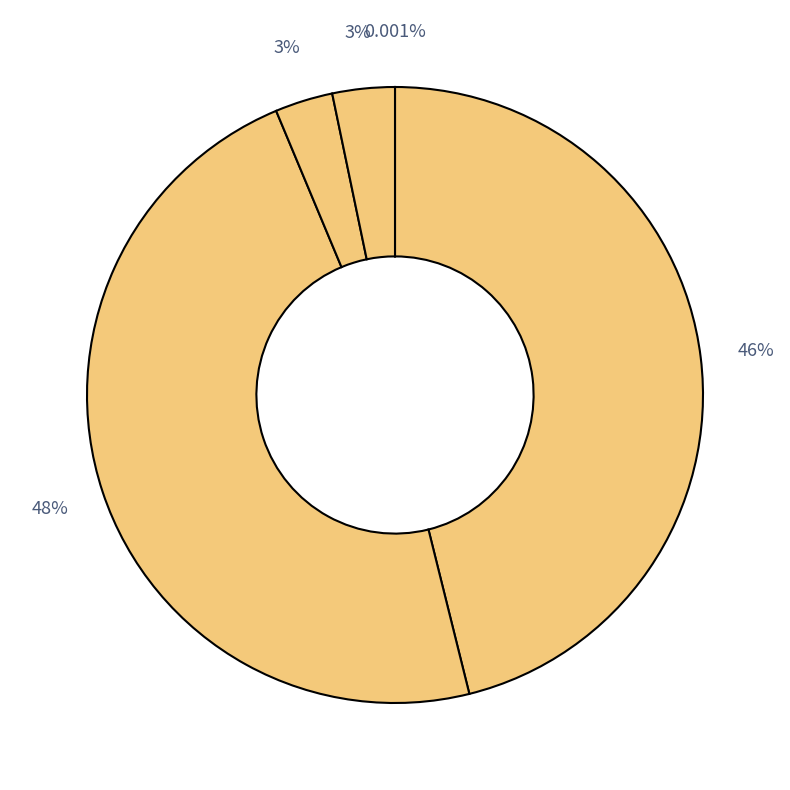

What is the largest slice in the pie chart?

SMAPE